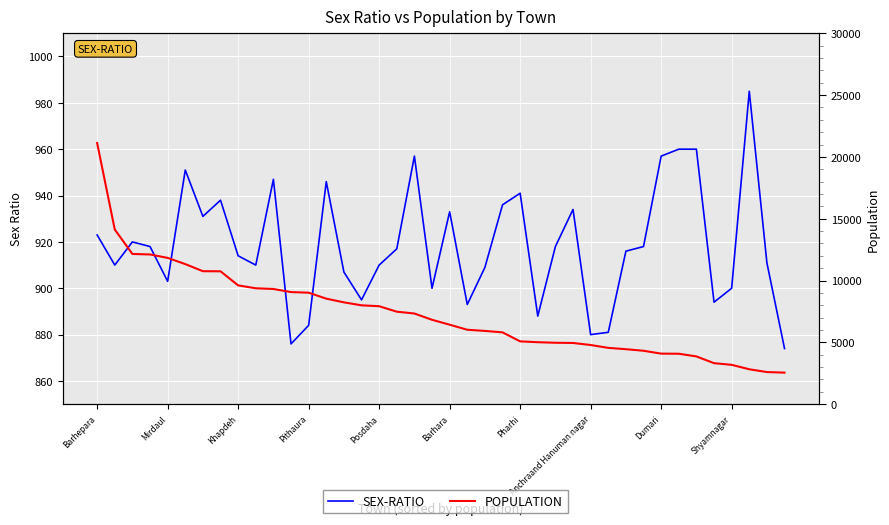

What is the value of the POPULATION point at the 23rd from the left?

5925